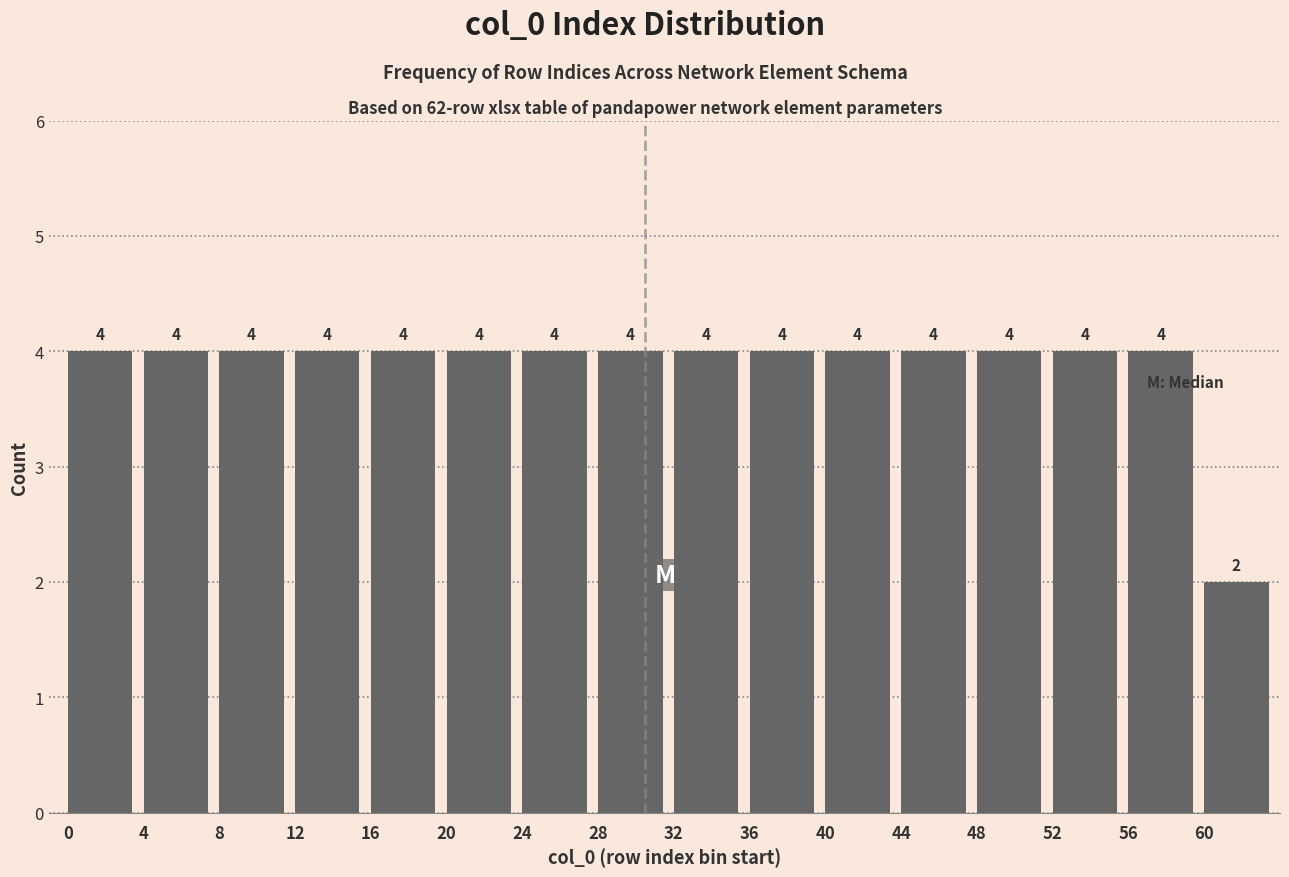

Reading left to right, transcribe this chart: for each bar, give the range it covers on the x-axis and its height.

0 to 4: 4
4 to 8: 4
8 to 12: 4
12 to 16: 4
16 to 20: 4
20 to 24: 4
24 to 28: 4
28 to 32: 4
32 to 36: 4
36 to 40: 4
40 to 44: 4
44 to 48: 4
48 to 52: 4
52 to 56: 4
56 to 60: 4
60 to 64: 2